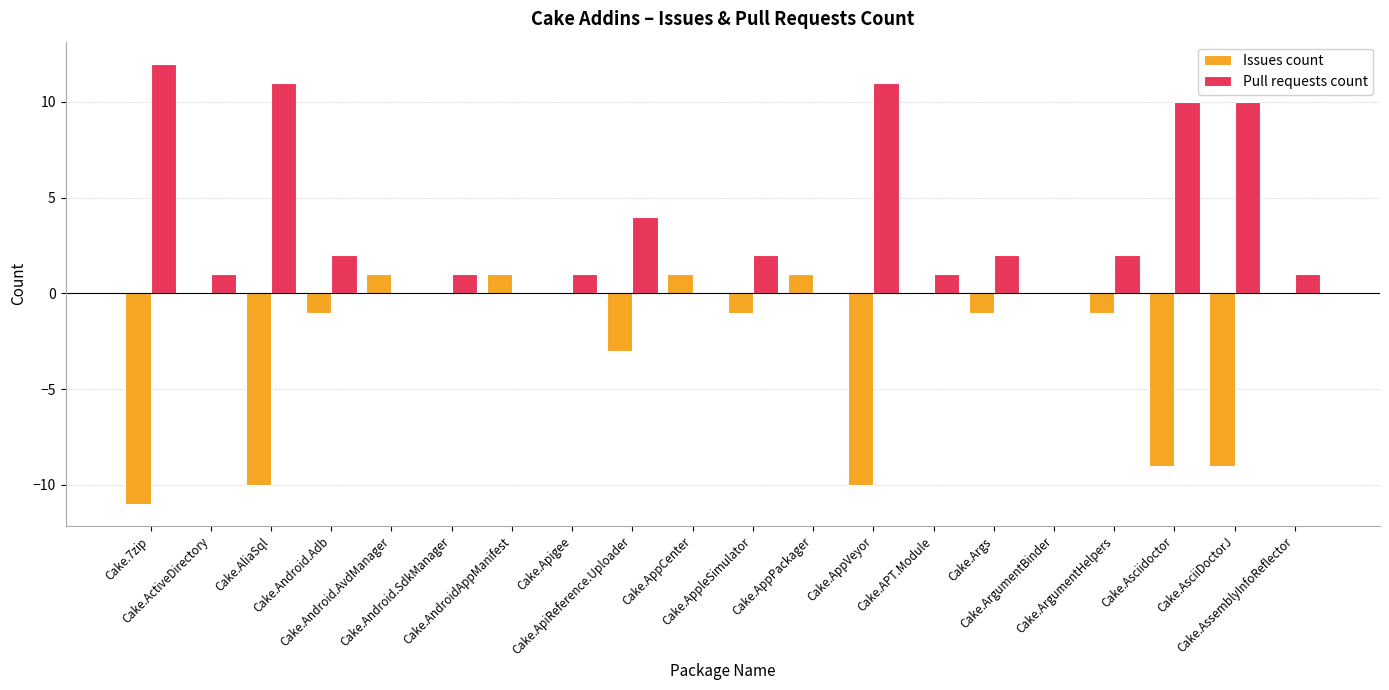

Which series has the largest total across all categories?

Pull requests count